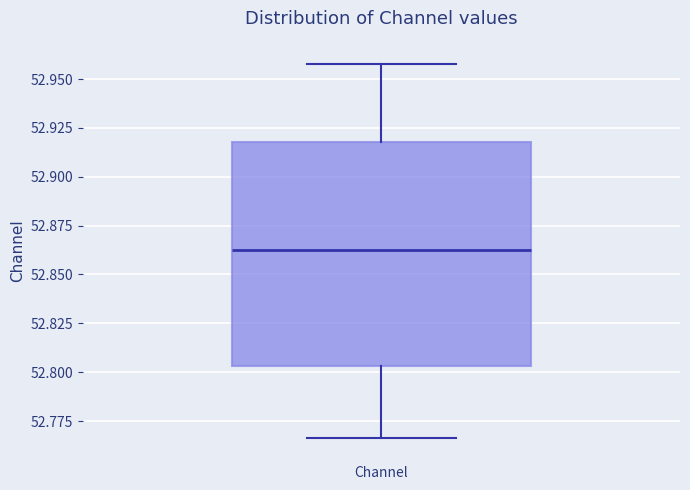

Read this box plot against the y-axis: the position of the median line, the range covered by the box, and the ends of both whiskers. The values are not printed on the chart, so give them approximately, as read against the axis.

median 52.865, box 52.805 to 52.920, whiskers 52.765 to 52.960